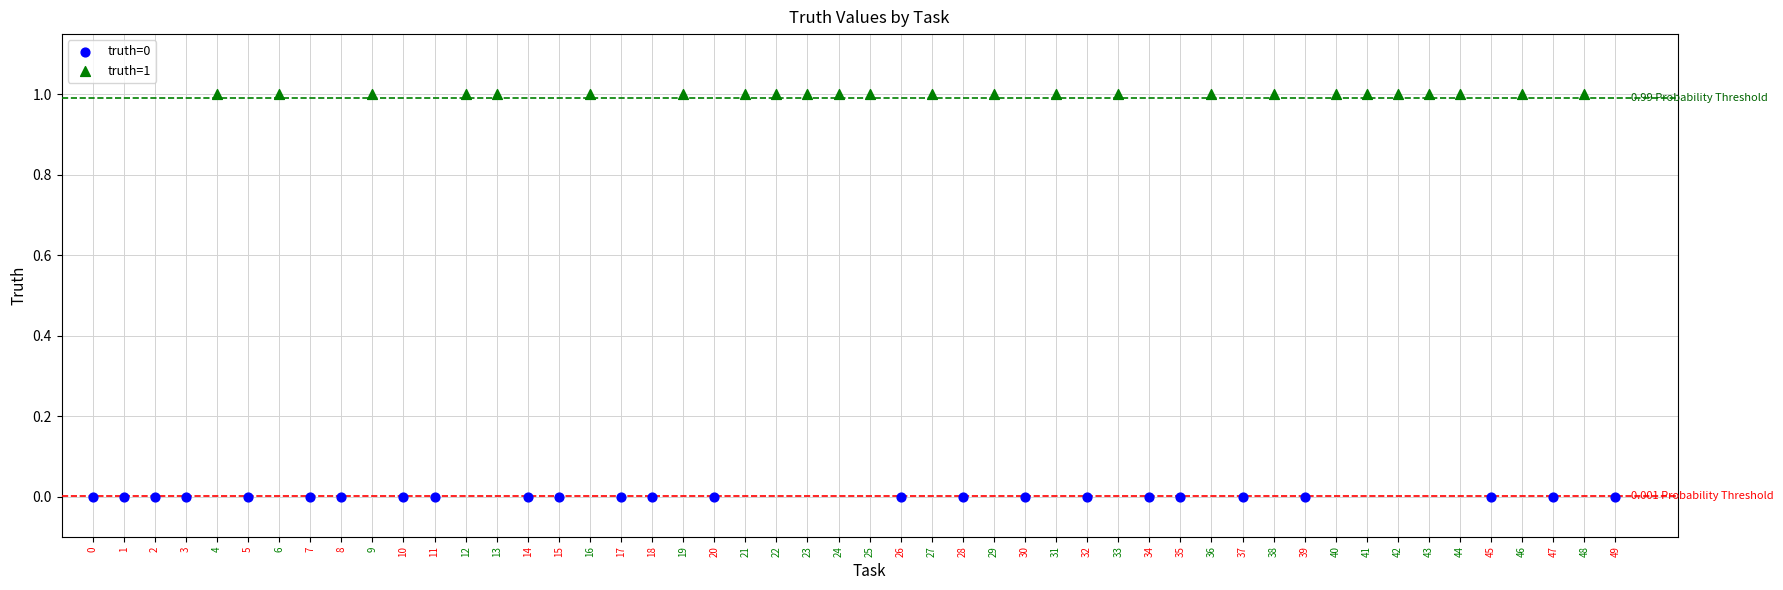

Which series reaches the minimum Y coordinate?

truth=0